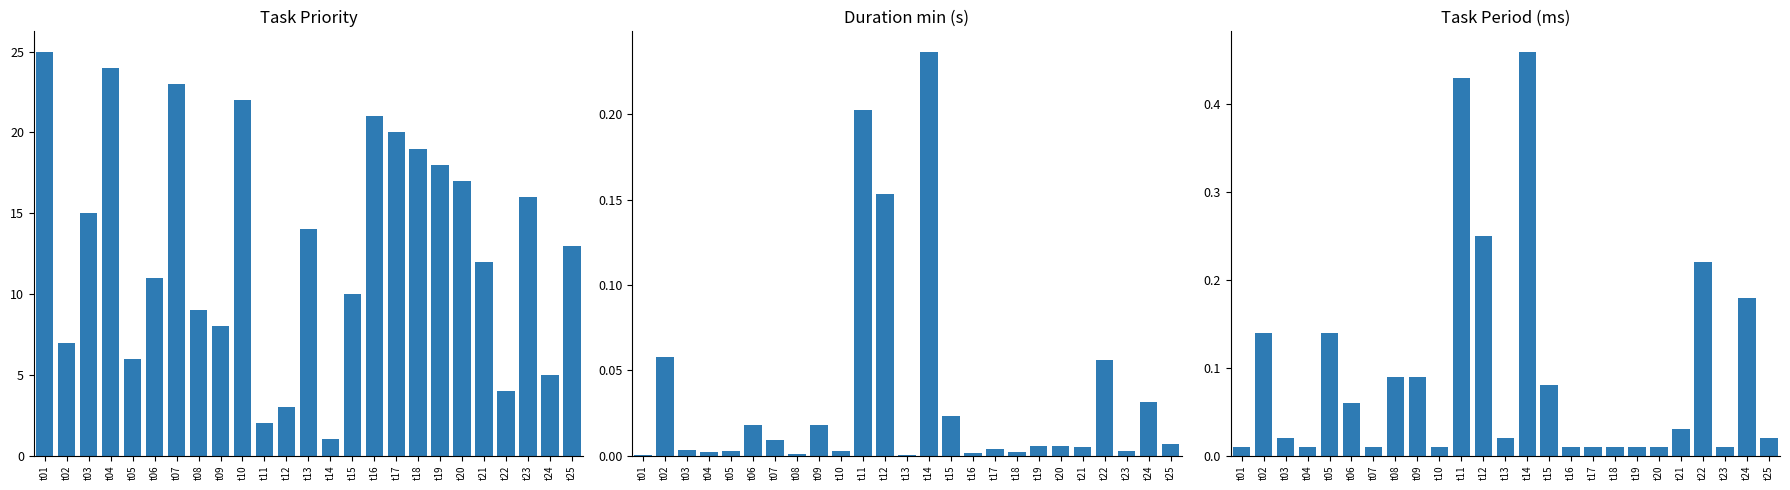

What are all the series names shown in the legend?

Task Priority, Duration min, Task Period (ms)